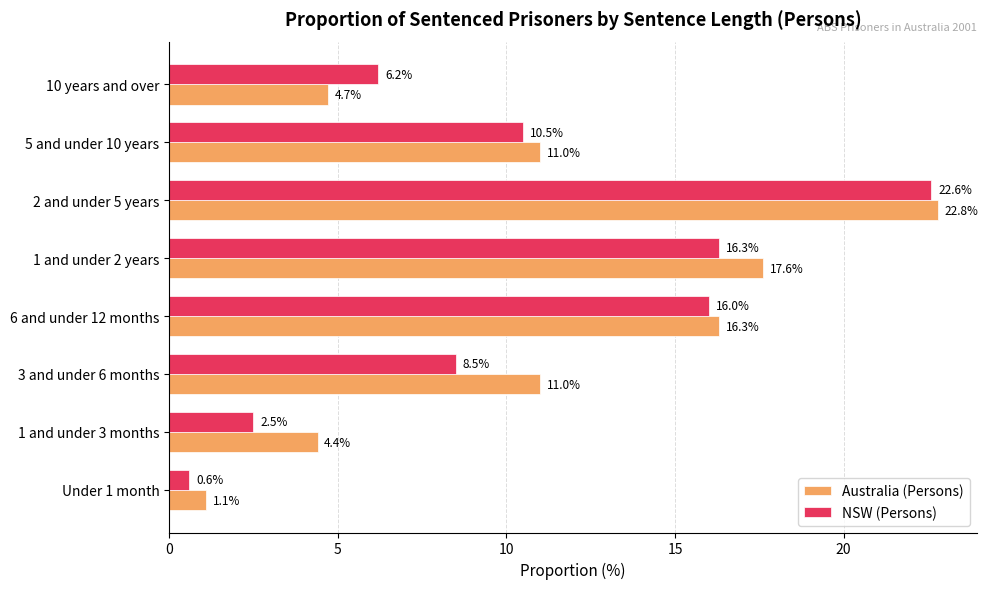

Rank the categories by NSW (Persons) value from highest to lowest.

2 and under 5 years, 1 and under 2 years, 6 and under 12 months, 5 and under 10 years, 3 and under 6 months, 10 years and over, 1 and under 3 months, Under 1 month